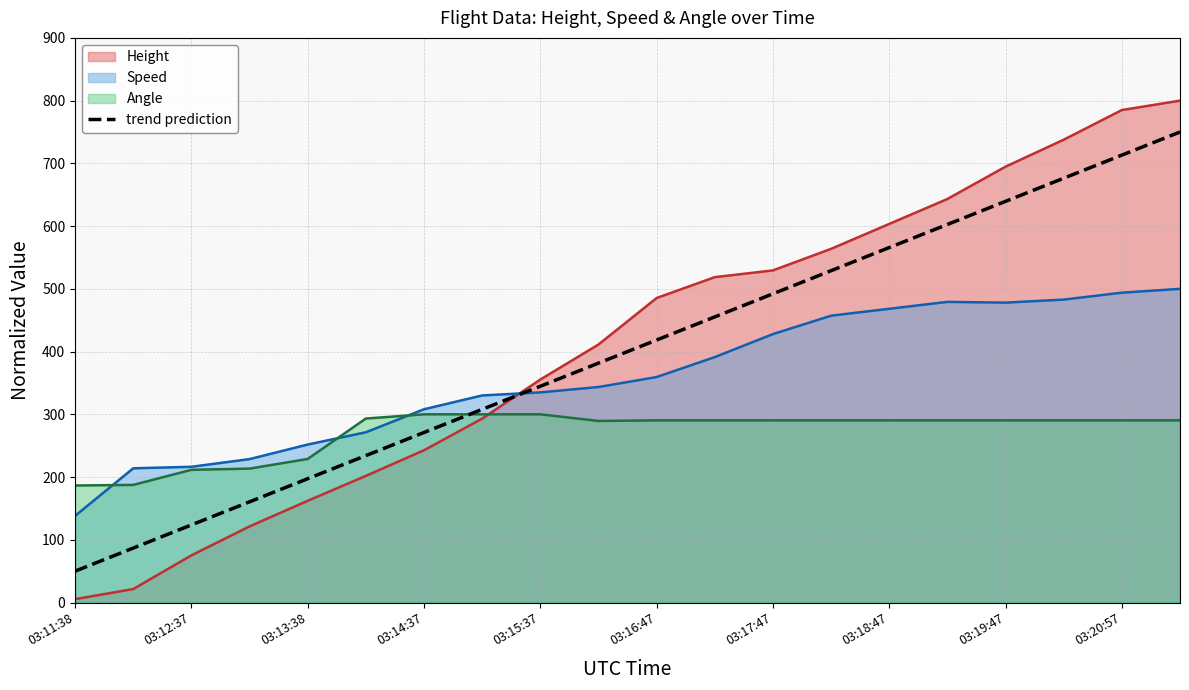

How many lines are shown in the chart?

4